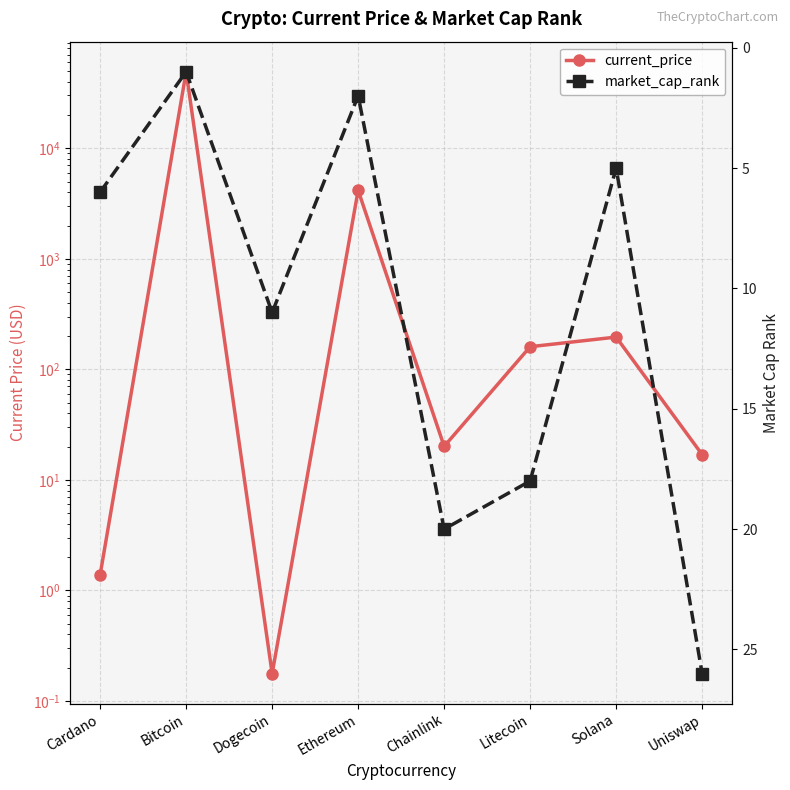

What are all the series names shown in the legend?

current_price, market_cap_rank